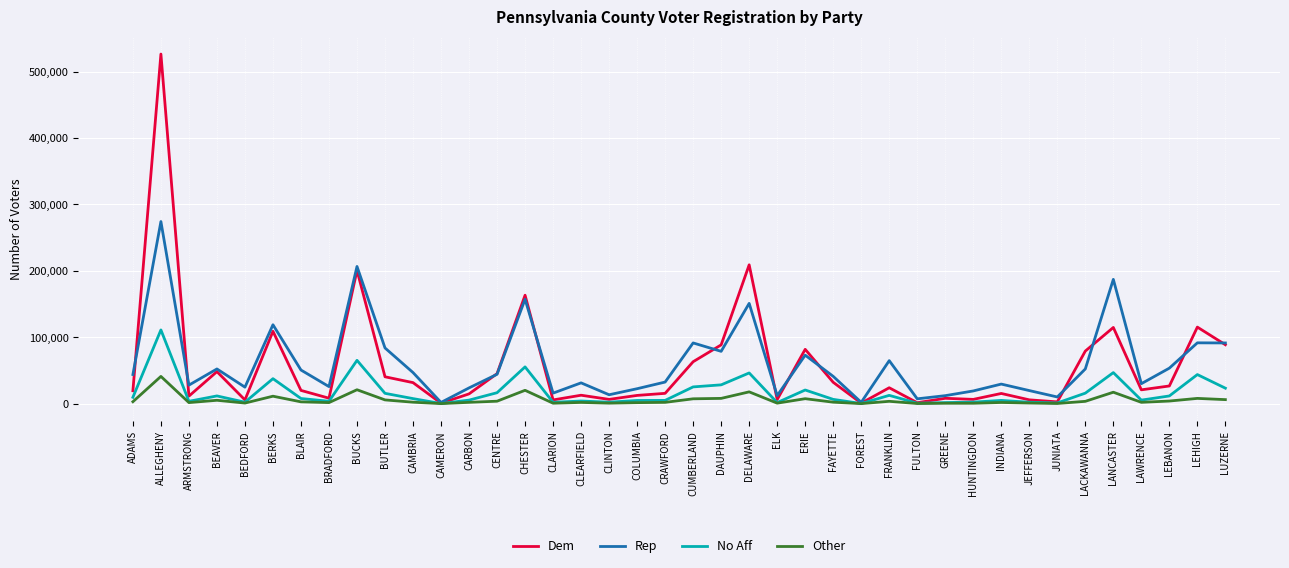

True or false: Dem has more than 0 points higher than both neighbors.

True